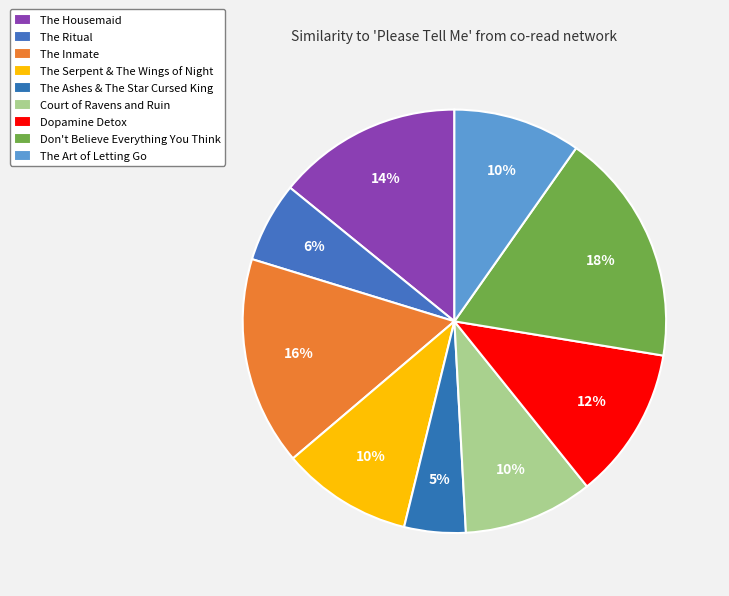

What is the largest slice in the pie chart?

Don't Believe Everything You Think